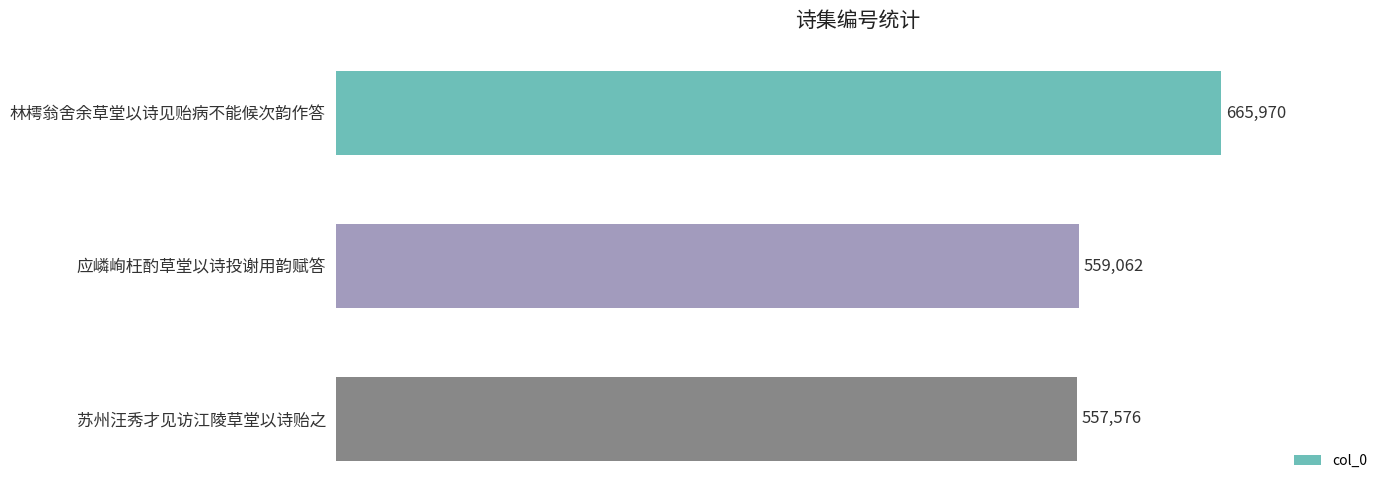

What is the greatest value displayed?

665970